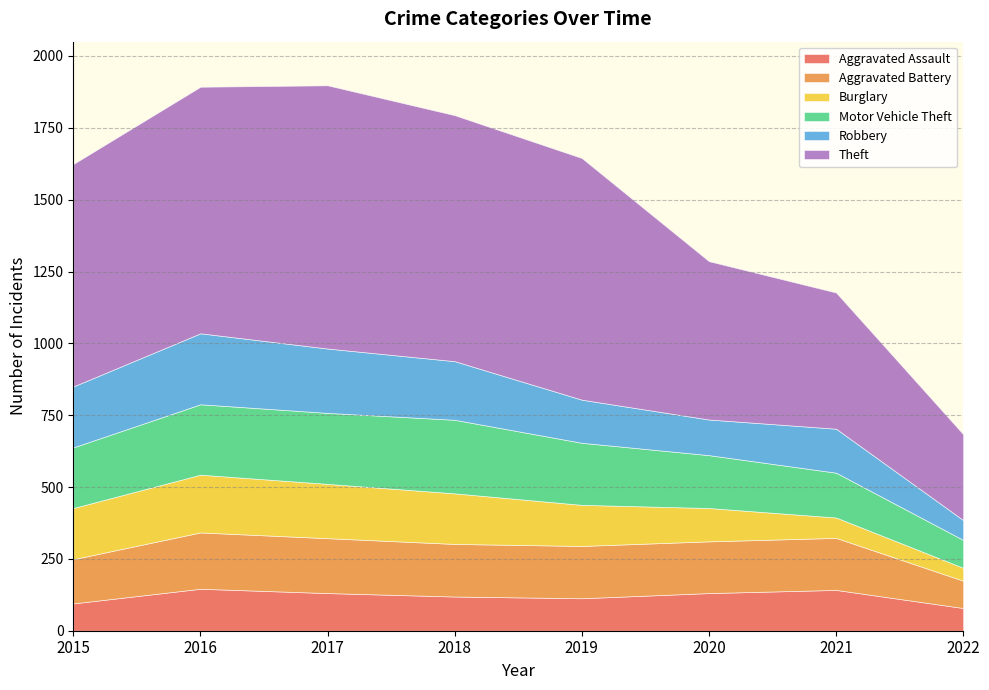

Is it true that Theft equals 551 at 2020?

True